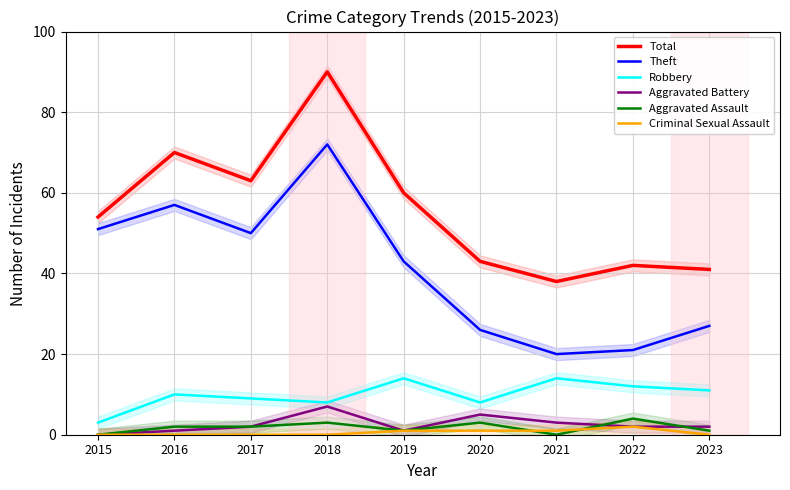

Reading left to right, list all the values displayed in this chart.

Total: 54	70	63	90	60	43	38	42	41
Theft: 51	57	50	72	43	26	20	21	27
Robbery: 3	10	9	8	14	8	14	12	11
Aggravated Battery: 0	1	2	7	1	5	3	2	2
Aggravated Assault: 0	2	2	3	1	3	0	4	1
Criminal Sexual Assault: 0	0	0	0	1	1	1	2	0